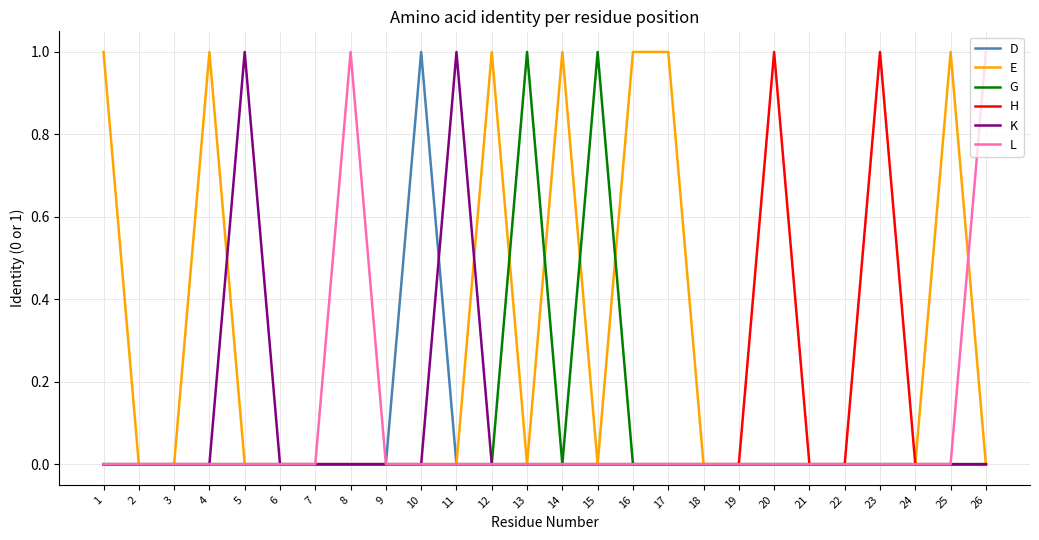

Which series has the largest total across all categories?

E